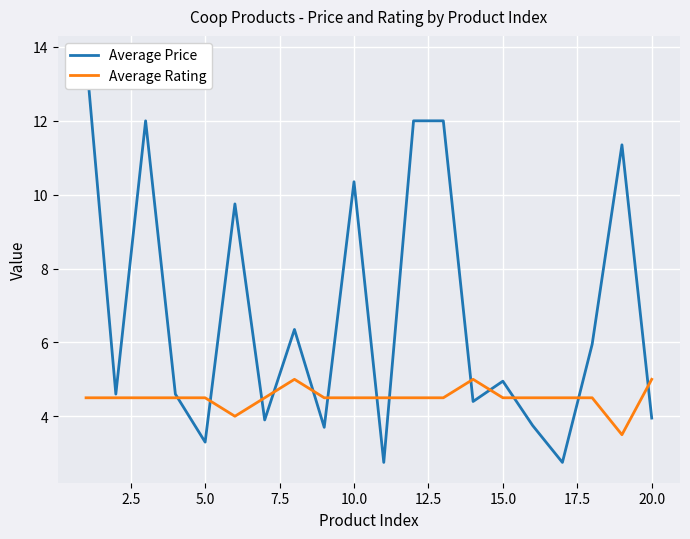

After their last crossing, which series has the higher values: Average Price or Average Rating?

Average Rating